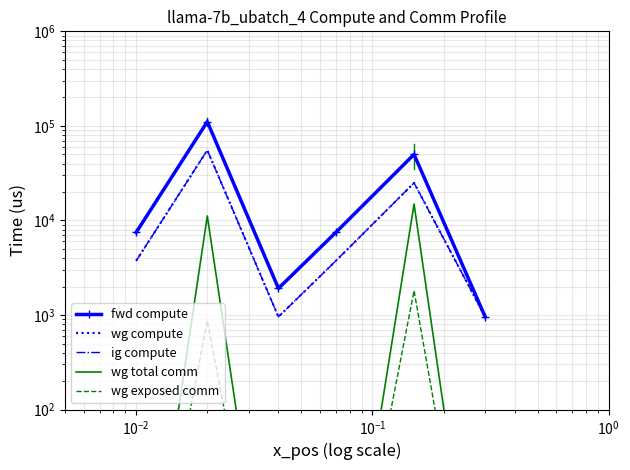

Reading left to right, transcribe all the data shown in this chart.

fwd compute: 7480.3	110778.8	1914.0	7480.3	49961.5	957.0
wg compute: 3740.1	55389.4	957.0	3740.1	24980.8	957.0
ig compute: 3740.1	55389.4	957.0	3740.1	24980.8	957.0
wg total comm: 0.1	11160.8	0.1	0.1	14903.8	0.1
wg exposed comm: 0.1	874.7	0.1	0.1	1809.9	0.1